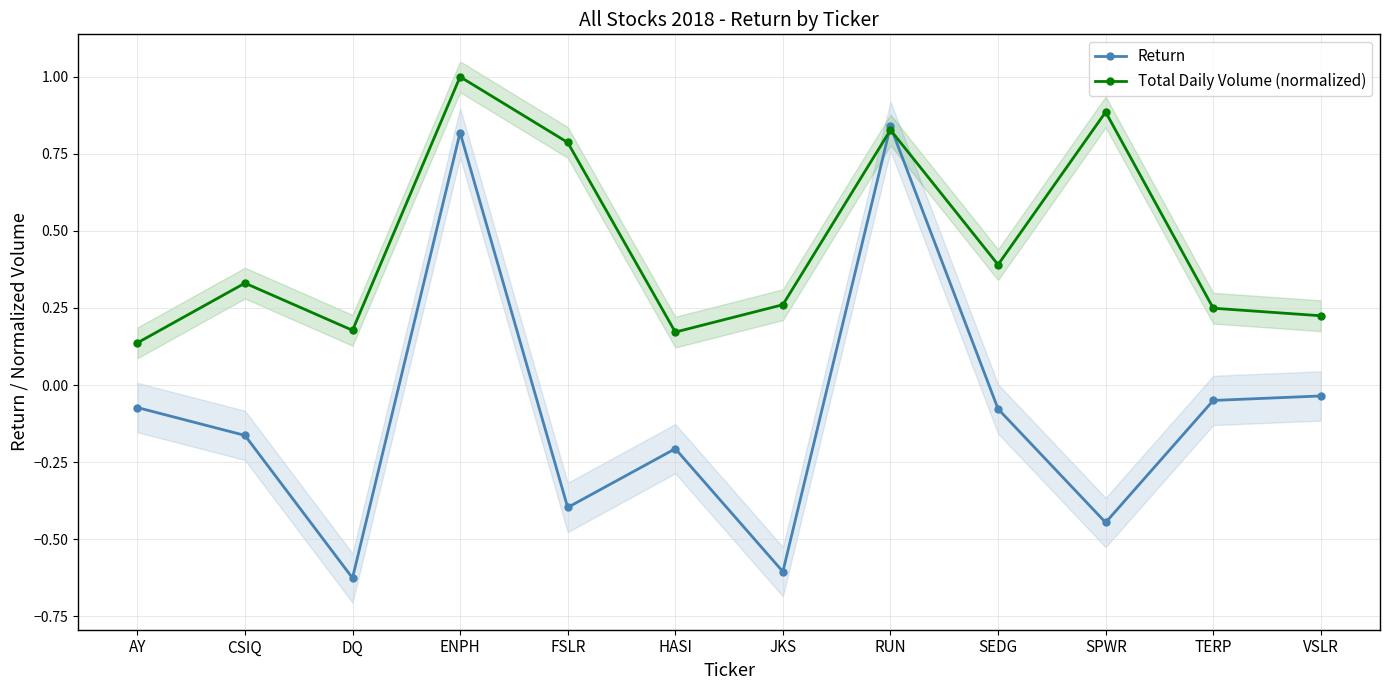

Where is the first local maximum for Total Daily Volume (normalized)?

CSIQ